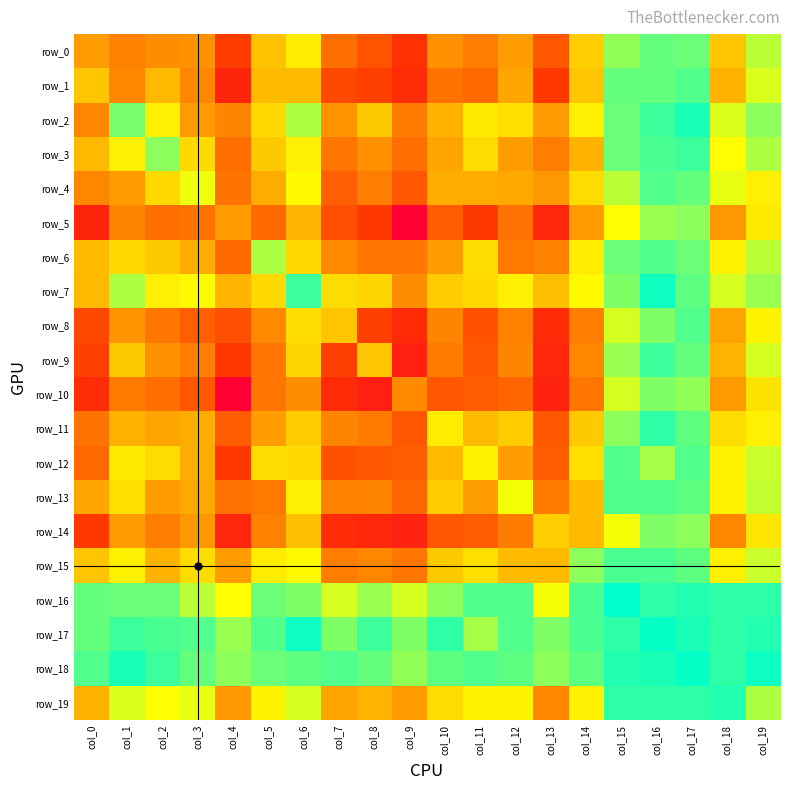

How many data points in row_2 are above 38?

9